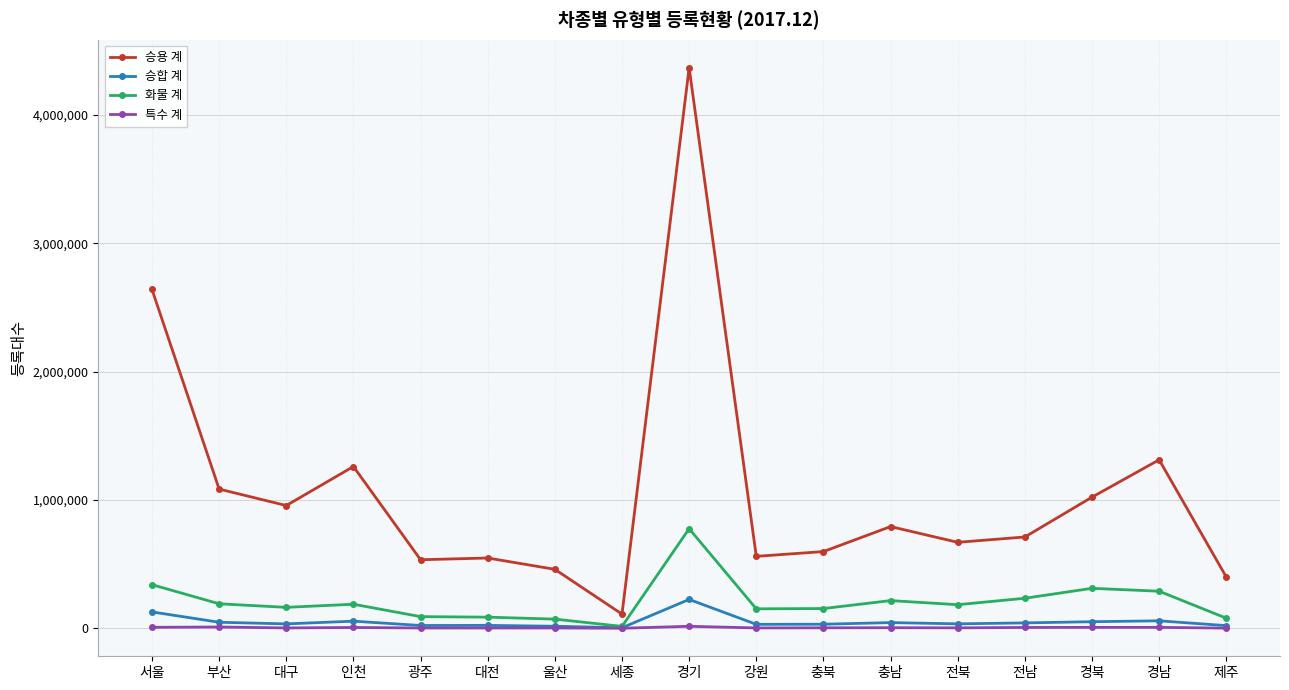

What is the value of the 화물 계 point at the 11th from the left?

153878